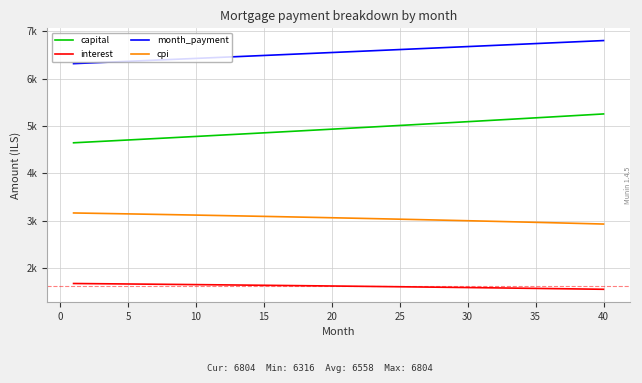

Does the chart display data point markers on the line(s)?

No